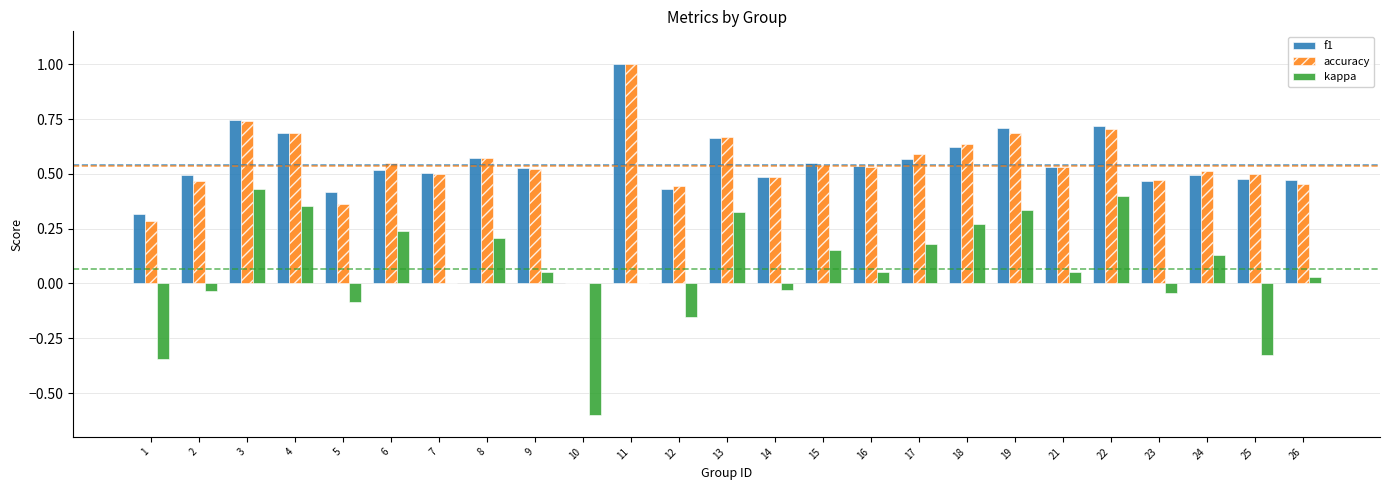

Between 7 and 21, which series saw the biggest shift?

kappa